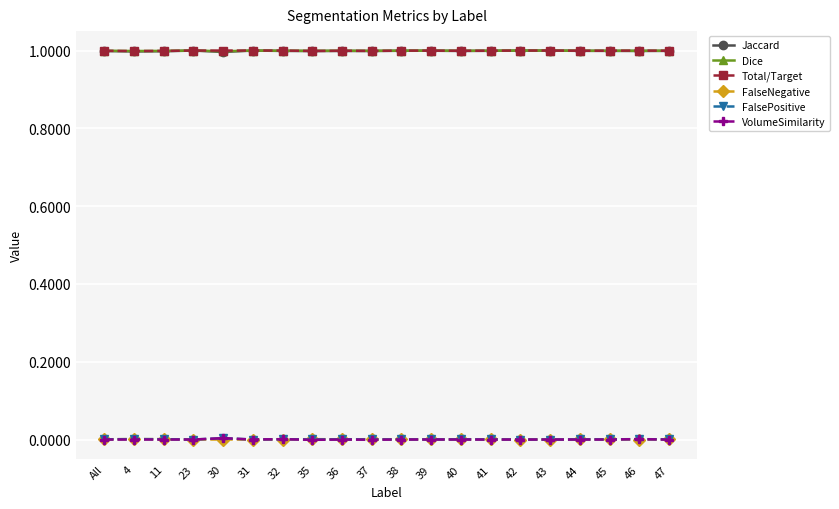

True or false: FalsePositive and Dice cross at least once.

False